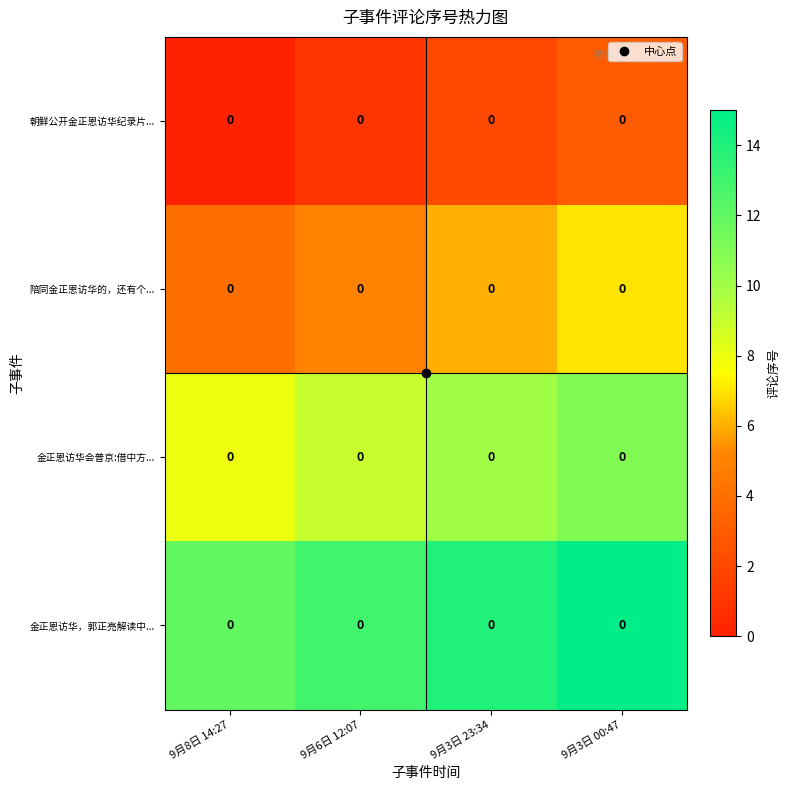

The value of 朝鲜公开金正恩访华纪录片... at 9月8日 14:27 is 1. True or false?

False